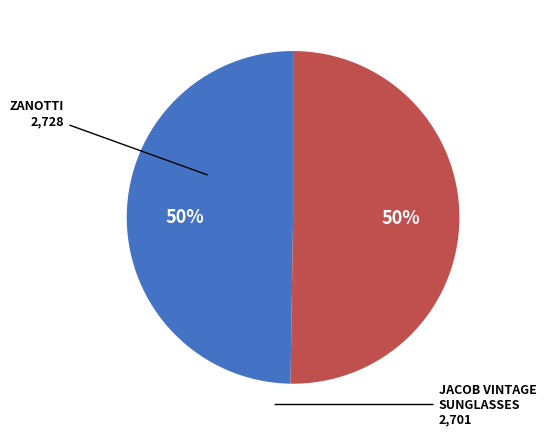

What percentage is the ZANOTTI slice, to the nearest percent?

50%